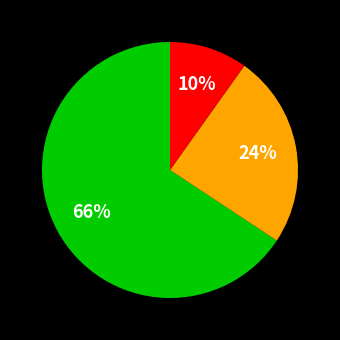

To the nearest percent, what is the difference between the largest and smallest slice percentages?

56%